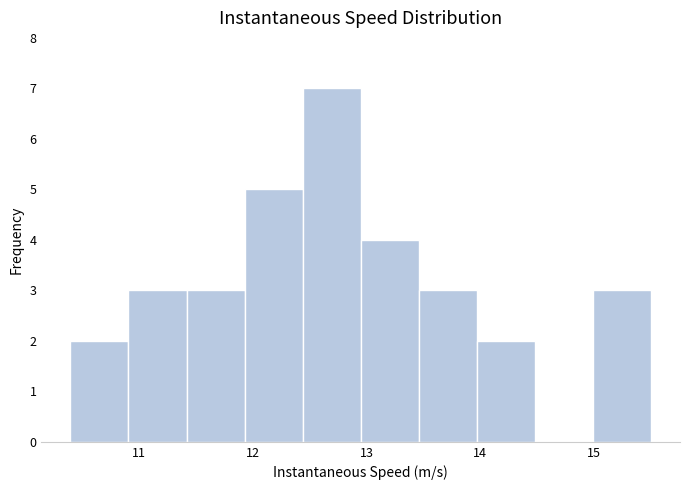

Reading left to right, transcribe this chart: for each bar, give the range it covers on the x-axis and its height. Neither the bar edges nor the heights are printed on the chart, so give them approximately, as read against the axes.

10.4 to 10.9: 2
10.9 to 11.4: 3
11.4 to 11.9: 3
11.9 to 12.4: 5
12.4 to 12.9: 7
12.9 to 13.5: 4
13.5 to 14.0: 3
14.0 to 14.5: 2
14.5 to 15.0: 0
15.0 to 15.5: 3